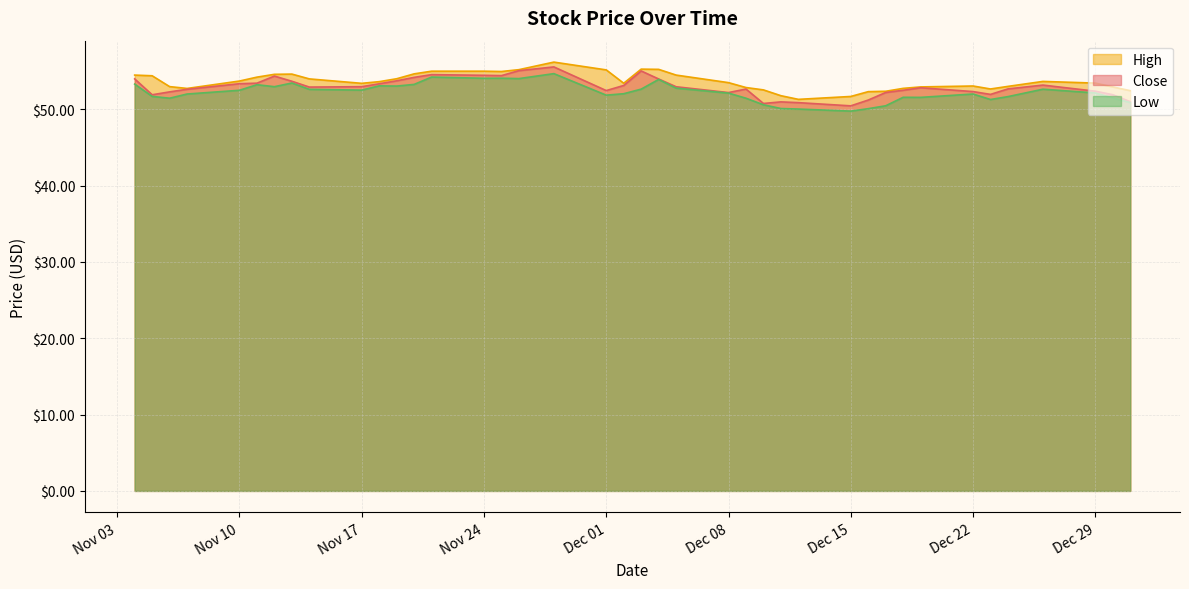

True or false: Close has a value of 54.4 at Nov 24.

True